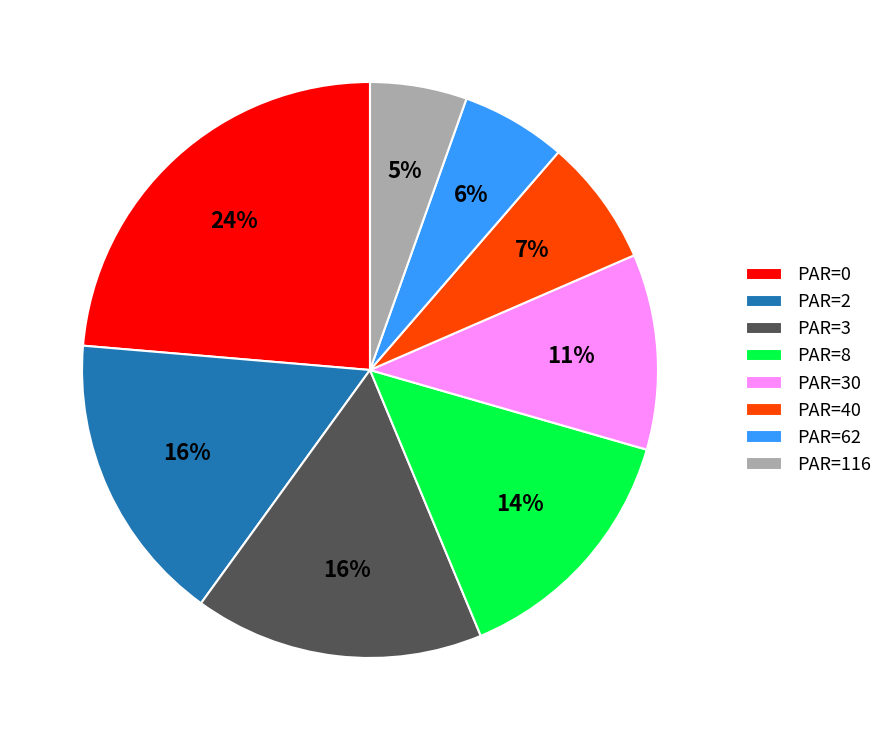

To the nearest percent, what is the difference between the PAR=30 and PAR=8 slice percentages?

3%